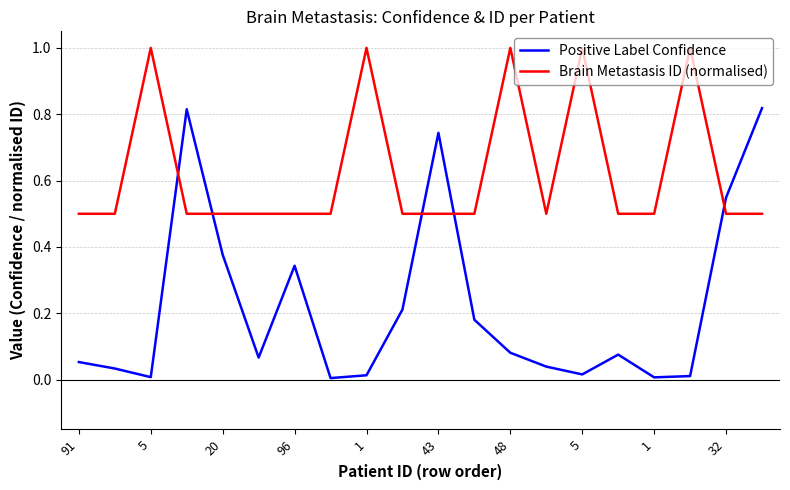

Which series has the largest total across all categories?

Brain Metastasis ID (normalised)